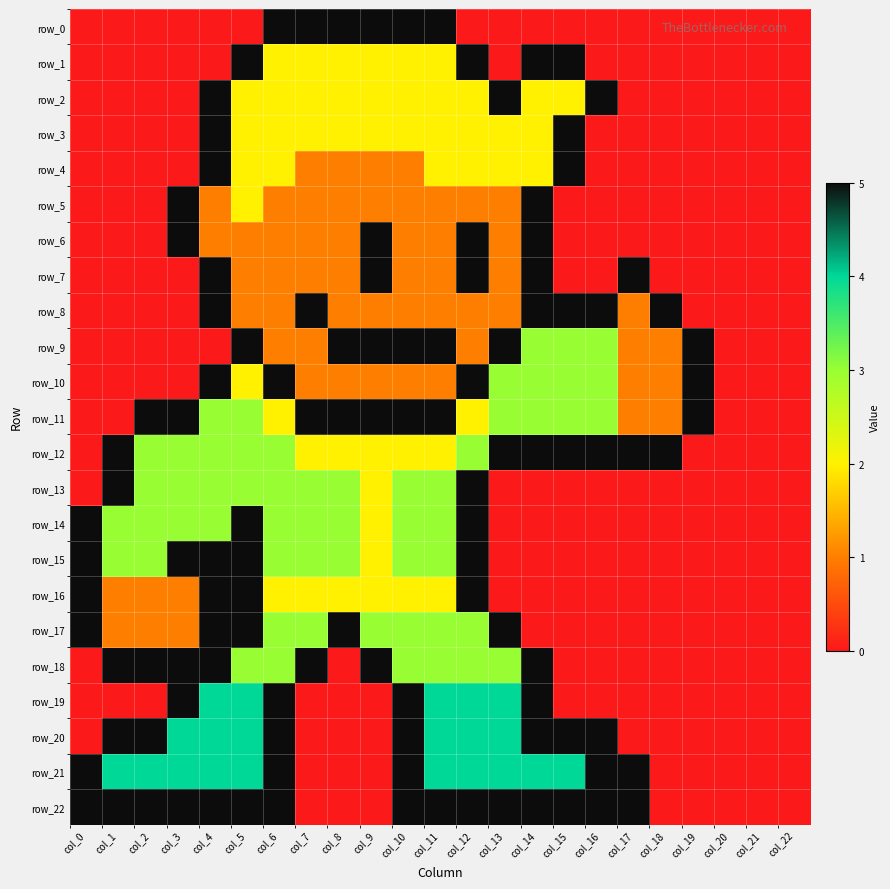

How many values in row_14 are above zero?

13